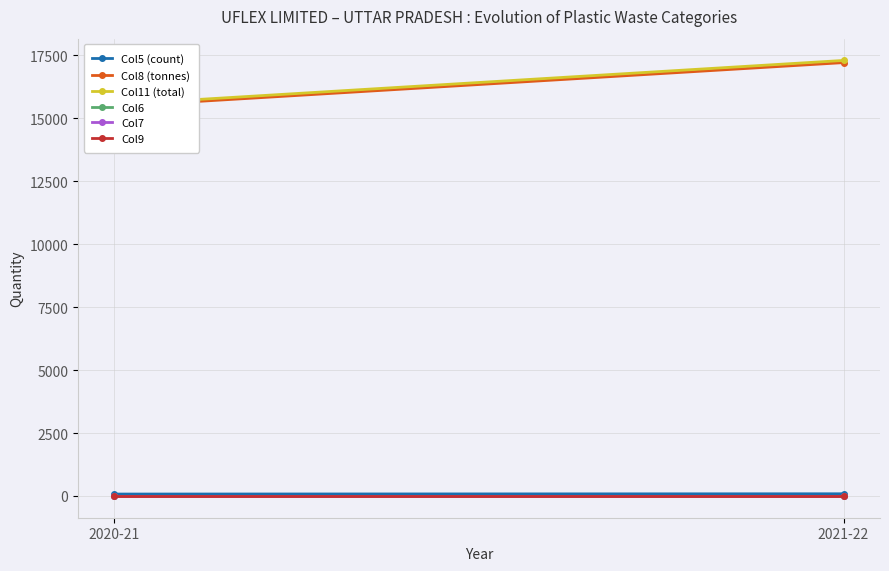

Count the number of categories in the chart.

2